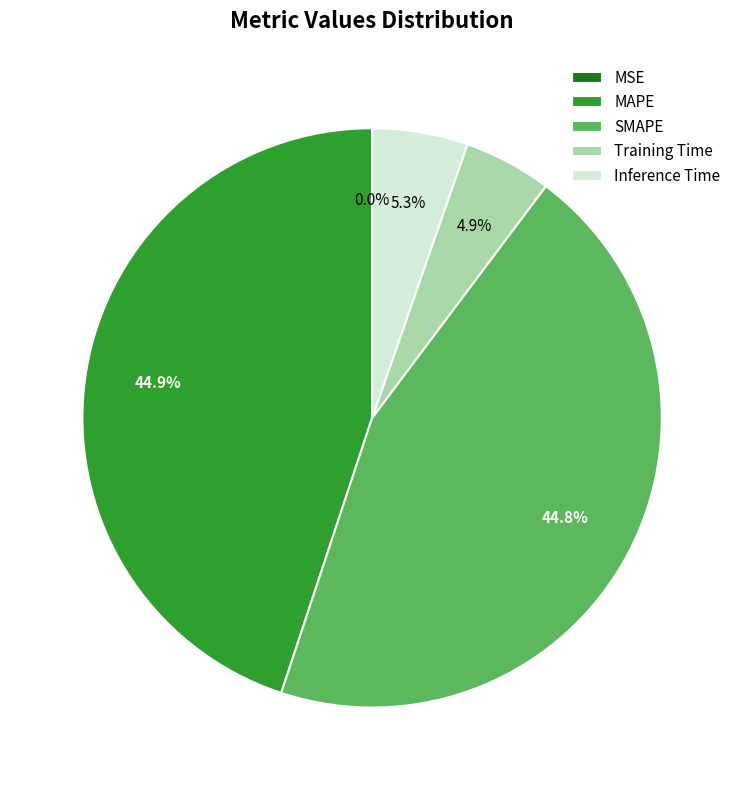

Does MAPE represent more than half of the total?

No